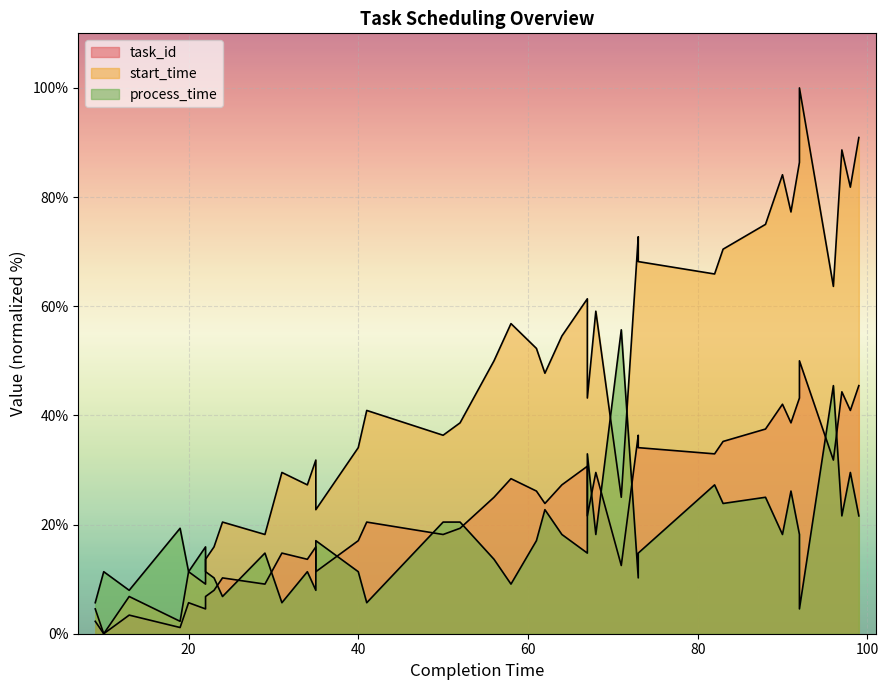

Is it true that start_time equals 27.3 at 34?

True